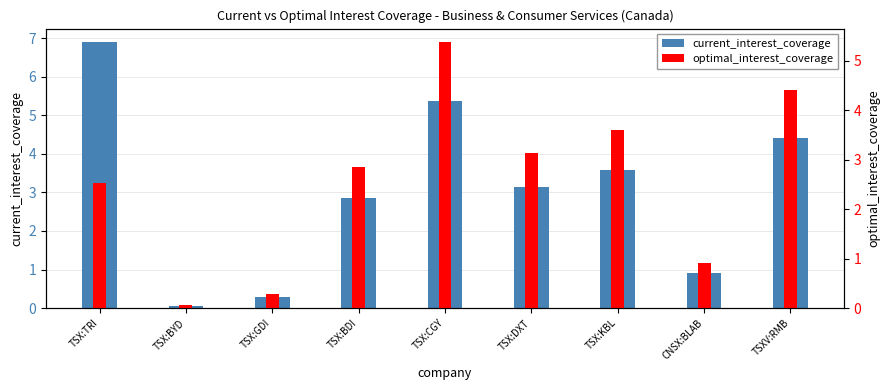

Rank the categories by current_interest_coverage value from lowest to highest.

TSX:BYD, TSX:GDI, CNSX:BLAB, TSX:BDI, TSX:DXT, TSX:KBL, TSXV:RMB, TSX:CGY, TSX:TRI